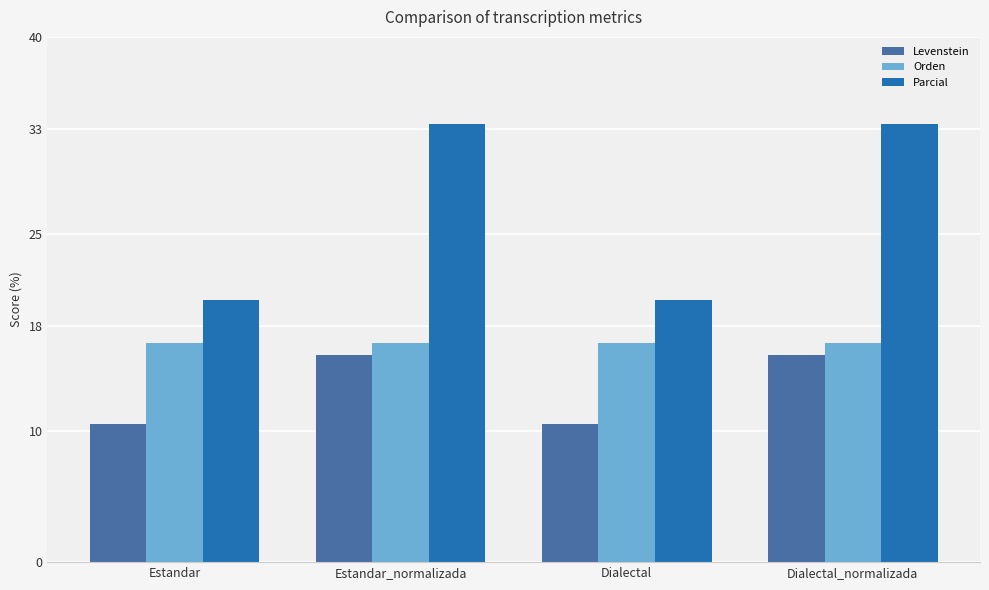

What is the average value of the Parcial series?

26.7